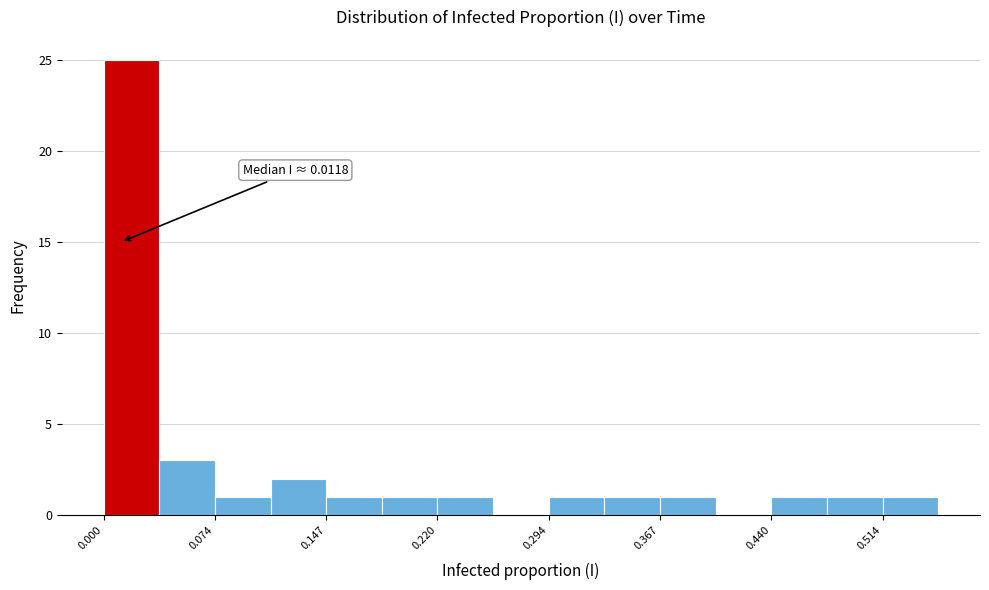

Read against the x-axis, roughly where is the centre of the tallest bar?

0.02